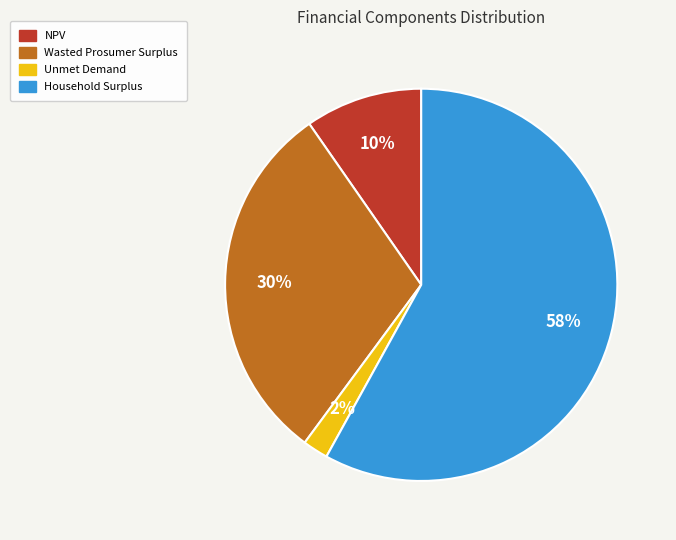

Which has a higher value, Wasted Prosumer Surplus or Unmet Demand?

Wasted Prosumer Surplus